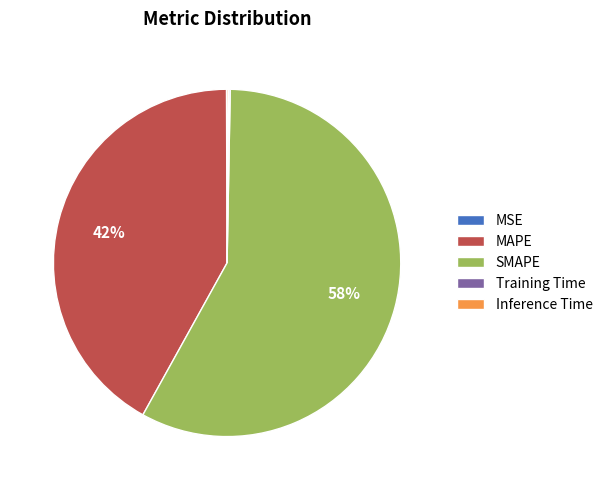

What is the ratio of the value at SMAPE to the value at MAPE?

1.4